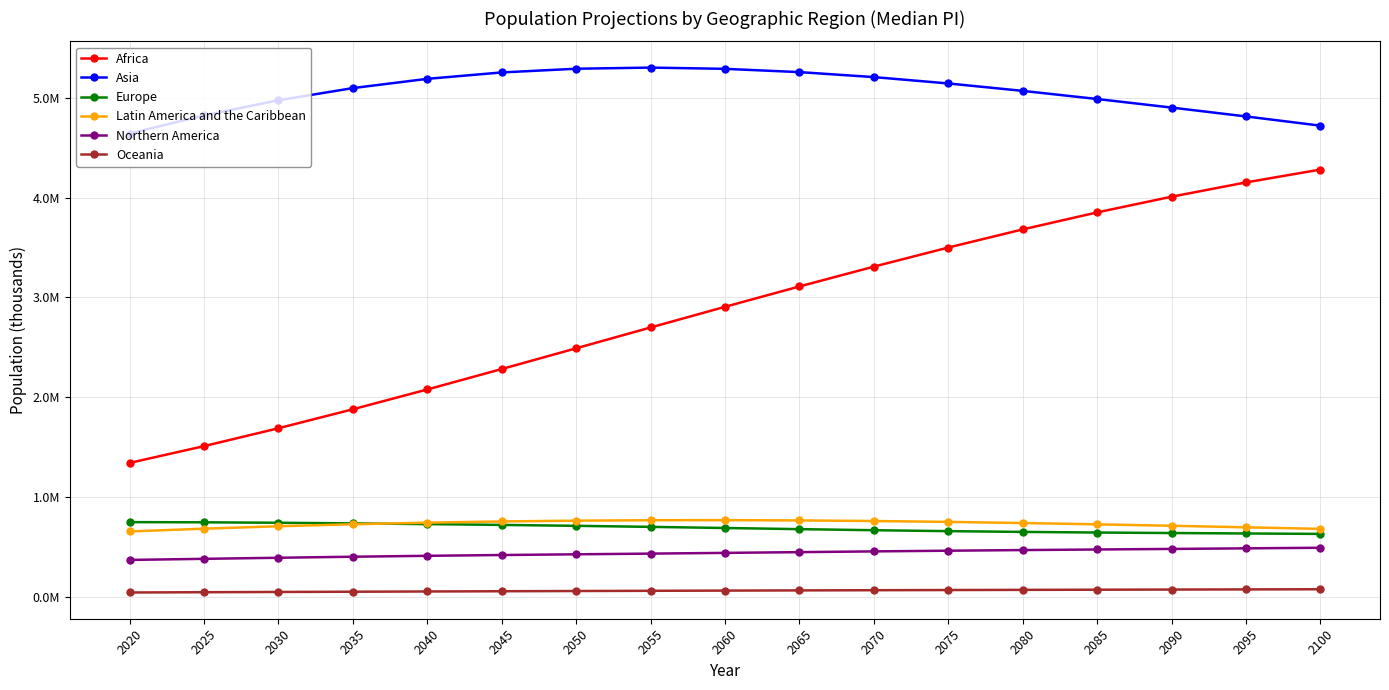

Rank the series by their maximum value, from lowest to highest.

Oceania, Northern America, Europe, Latin America and the Caribbean, Africa, Asia